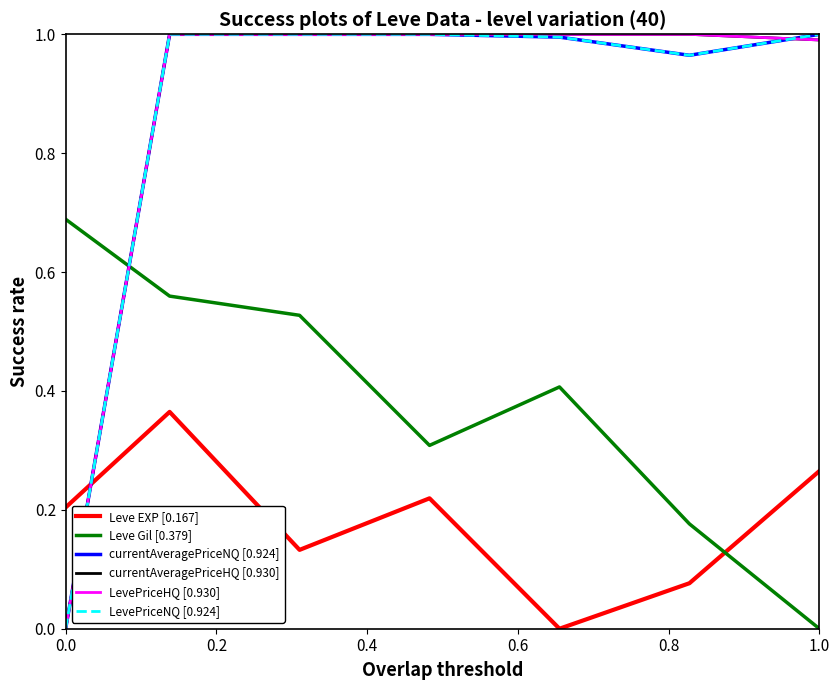

How many Leve Gil [0.379] values are between 0 and 1?

7